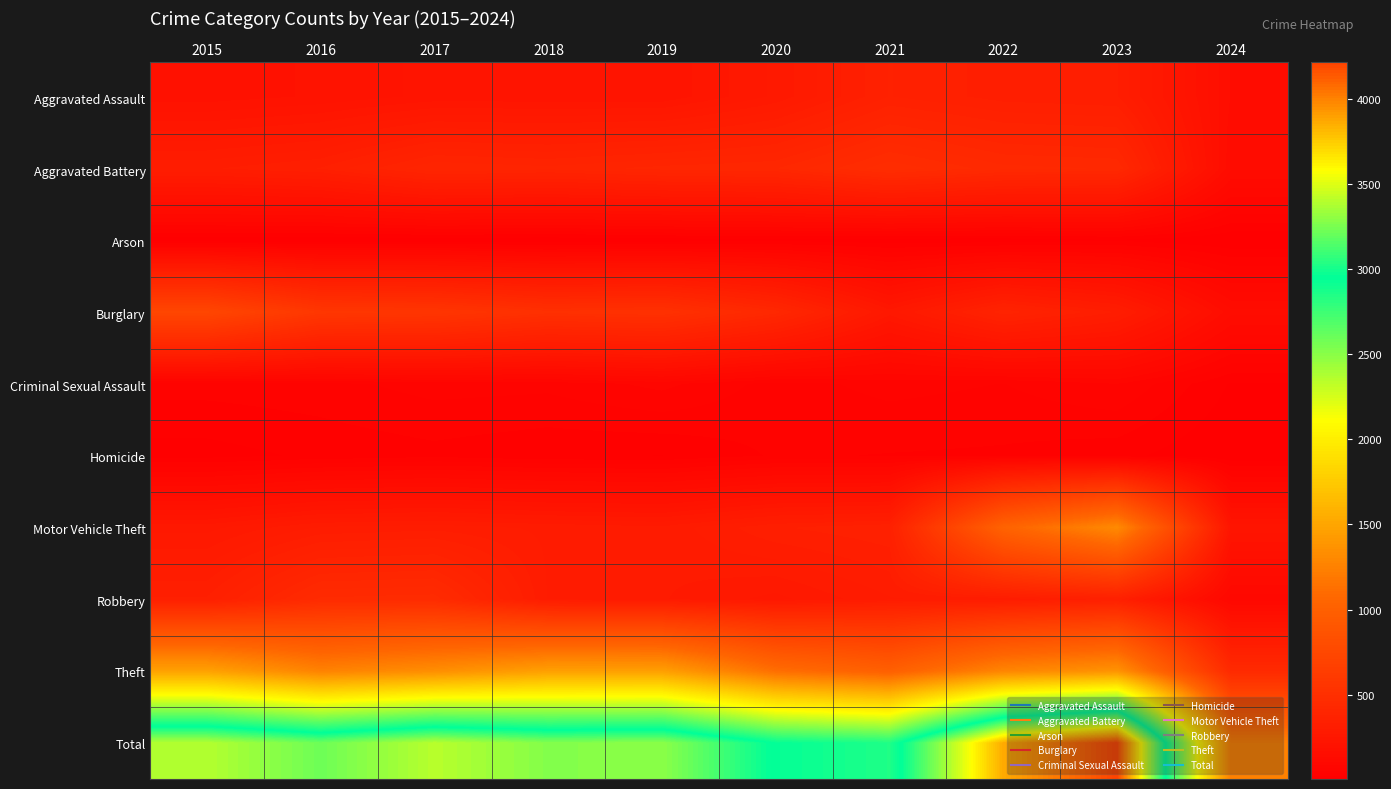

Reading left to right, extract all data points from this chart.

Aggravated Assault: 2015=194	2016=206	2017=225	2018=225	2019=223	2020=273	2021=352	2022=327	2023=320	2024=153
Aggravated Battery: 2015=316	2016=336	2017=400	2018=389	2019=407	2020=416	2021=479	2022=439	2023=432	2024=141
Arson: 2015=9	2016=7	2017=10	2018=7	2019=12	2020=17	2021=12	2022=12	2023=19	2024=6
Burglary: 2015=738	2016=576	2017=562	2018=506	2019=517	2020=425	2021=261	2022=379	2023=317	2024=143
Criminal Sexual Assault: 2015=46	2016=50	2017=62	2018=60	2019=77	2020=48	2021=61	2022=55	2023=72	2024=21
Homicide: 2015=15	2016=26	2017=33	2018=25	2019=22	2020=41	2021=38	2022=36	2023=28	2024=6
Motor Vehicle Theft: 2015=263	2016=304	2017=312	2018=298	2019=290	2020=333	2021=348	2022=1031	2023=1312	2024=231
Robbery: 2015=337	2016=454	2017=460	2018=301	2019=287	2020=263	2021=300	2022=304	2023=341	2024=94
Theft: 2015=1474	2016=1259	2017=1339	2018=1461	2019=1459	2020=1120	2021=998	2022=1279	2023=1374	2024=447
Total: 2015=3392	2016=3218	2017=3403	2018=3272	2019=3294	2020=2936	2021=2849	2022=3862	2023=4215	2024=1242